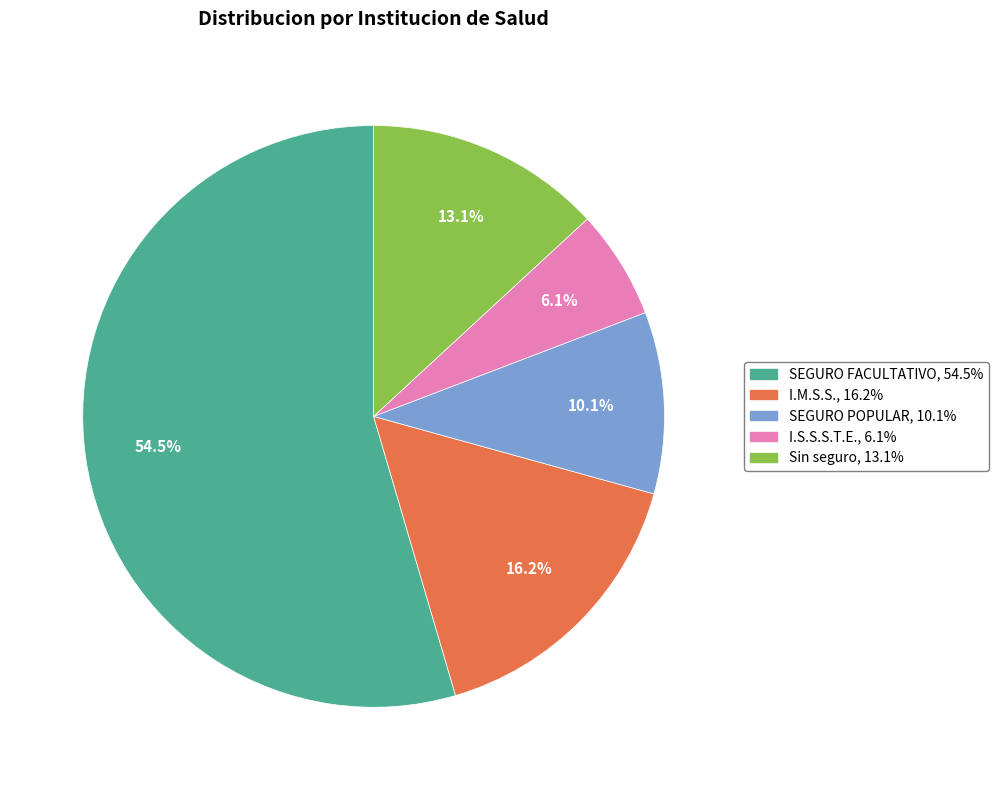

What percentage do SEGURO POPULAR and I.M.S.S. together represent?

26.3%